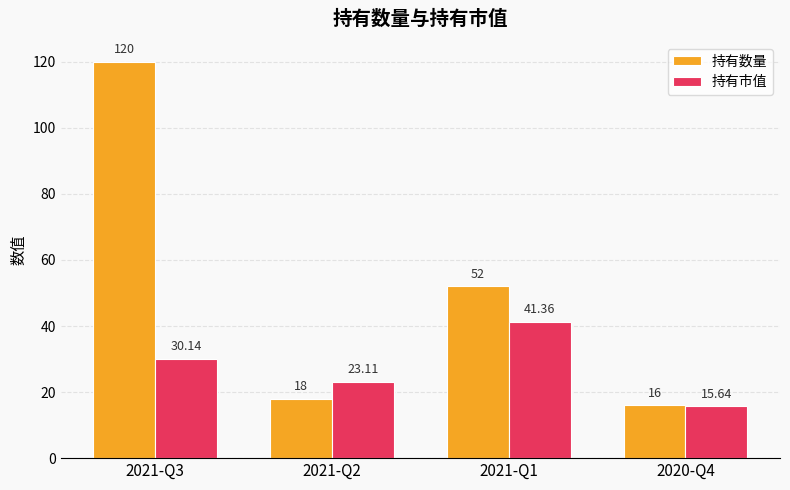

Which series changed the most between 2021-Q2 and 2021-Q1?

持有数量